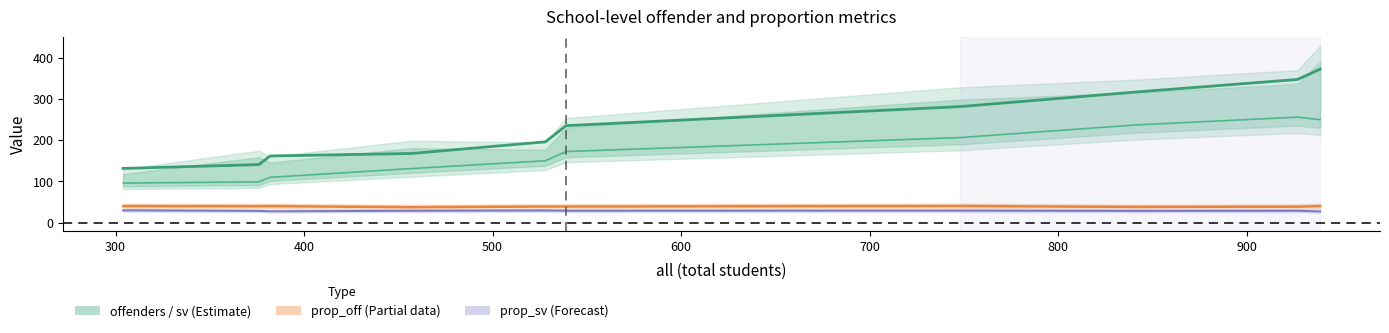

What is the difference between the offenders_line values at 500 and 800?

114.0